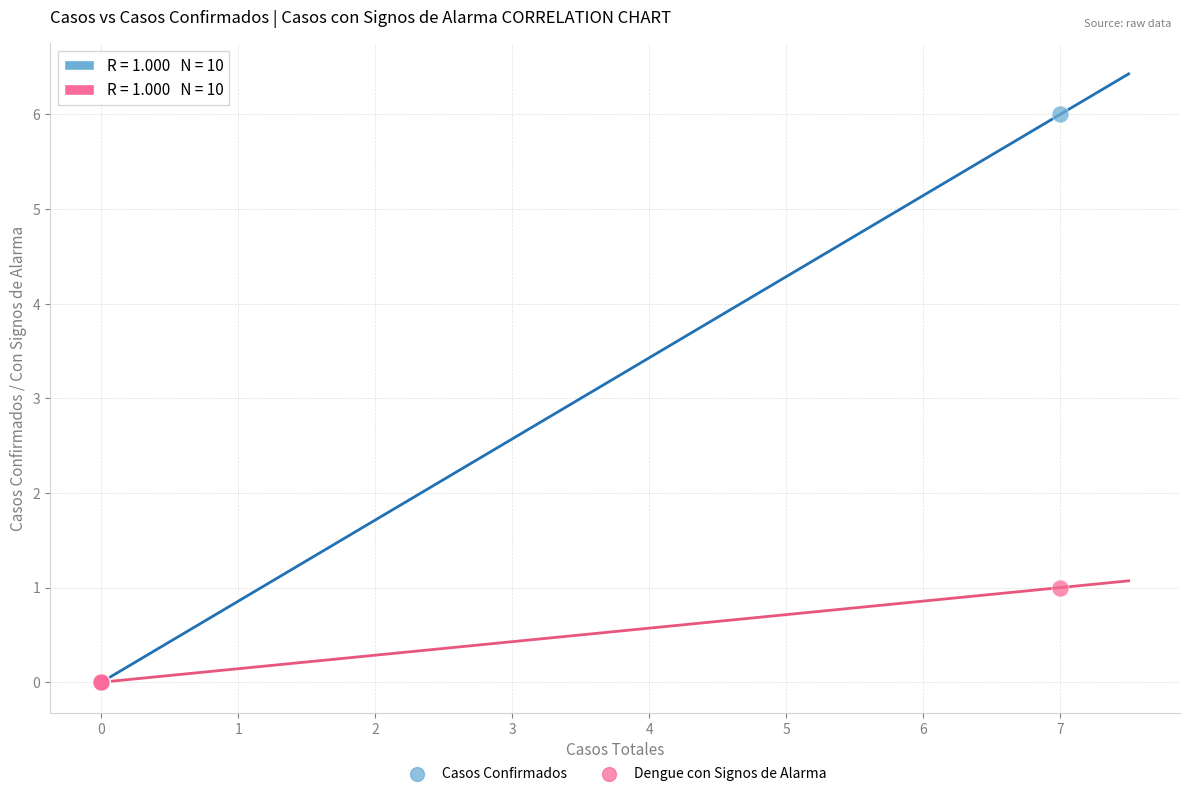

What are all the series names shown in the legend?

Casos Confirmados, Dengue con Signos de Alarma